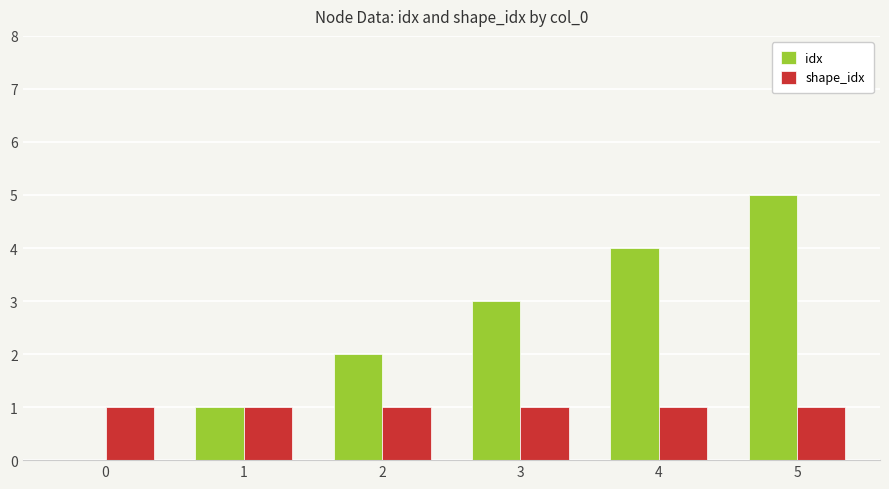

At which category is the sum across all series the highest?

5